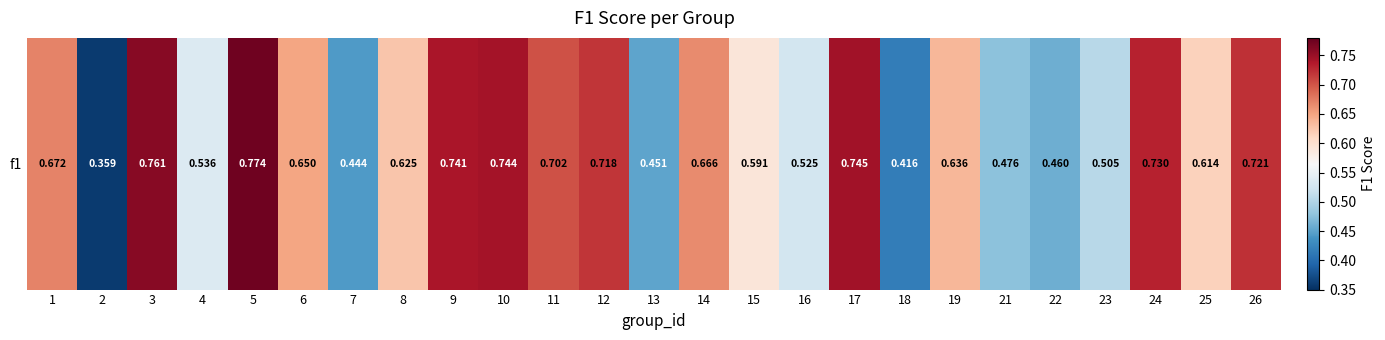

What is the change in value from 2 to 17?

+0.4